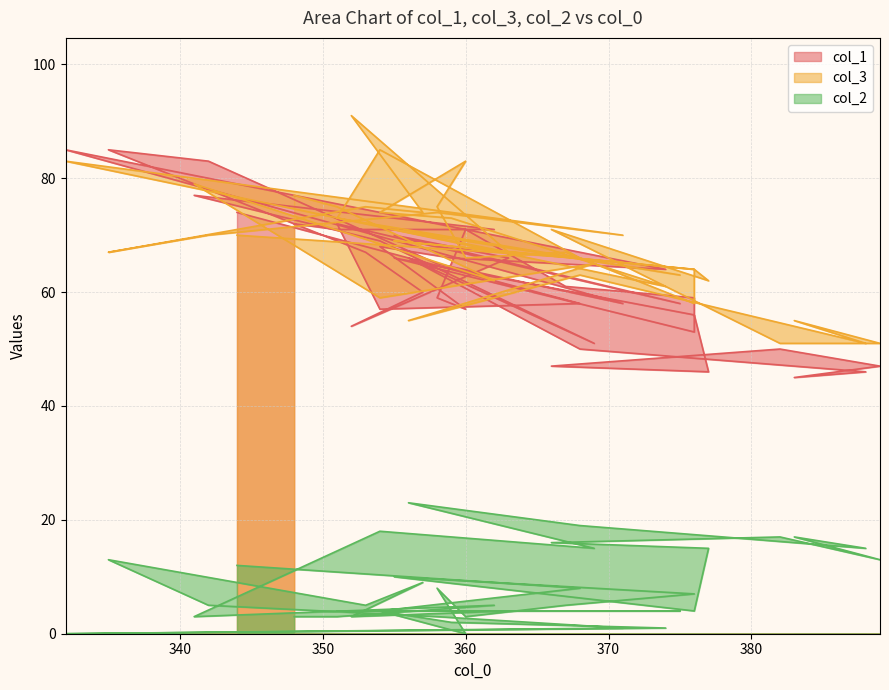

What is the value of the col_3 point at the 25th from the left?

71